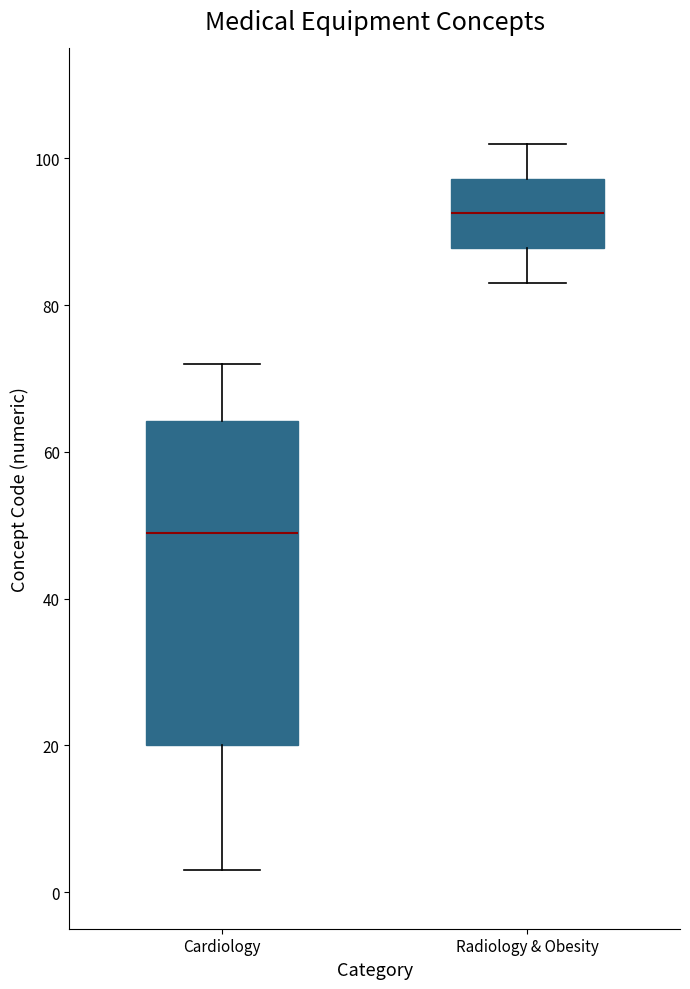

Reading left to right, read every box against the y-axis: the position of its median line, the range the box covers, and the ends of its whiskers. The values are not printed on the chart, so give them approximately, as read against the axis.

Cardiology: median 50, box 20 to 64, whiskers 4 to 72
Radiology & Obesity: median 92, box 88 to 98, whiskers 84 to 102